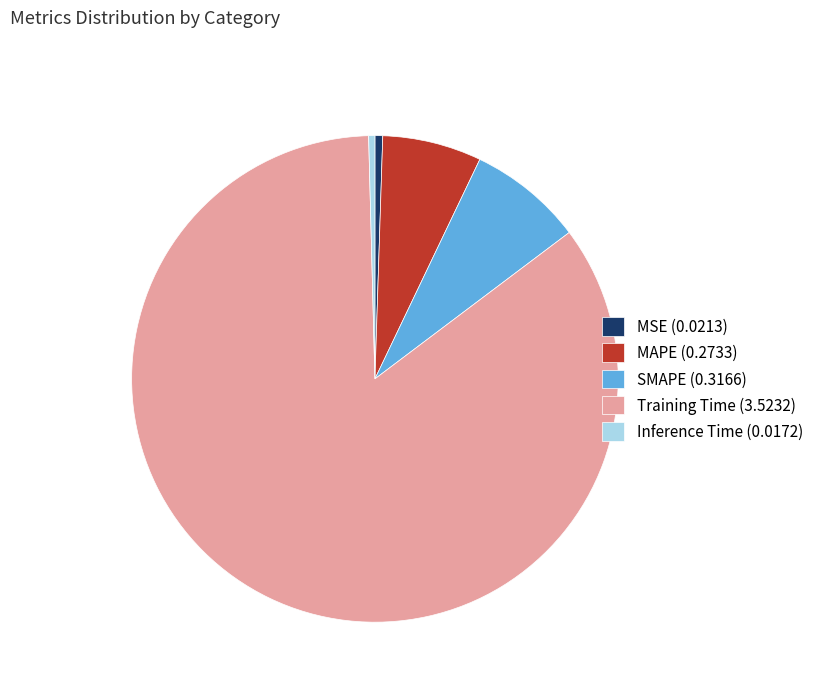

Is it true that Training Time (3.5232) is 85% of the pie?

True